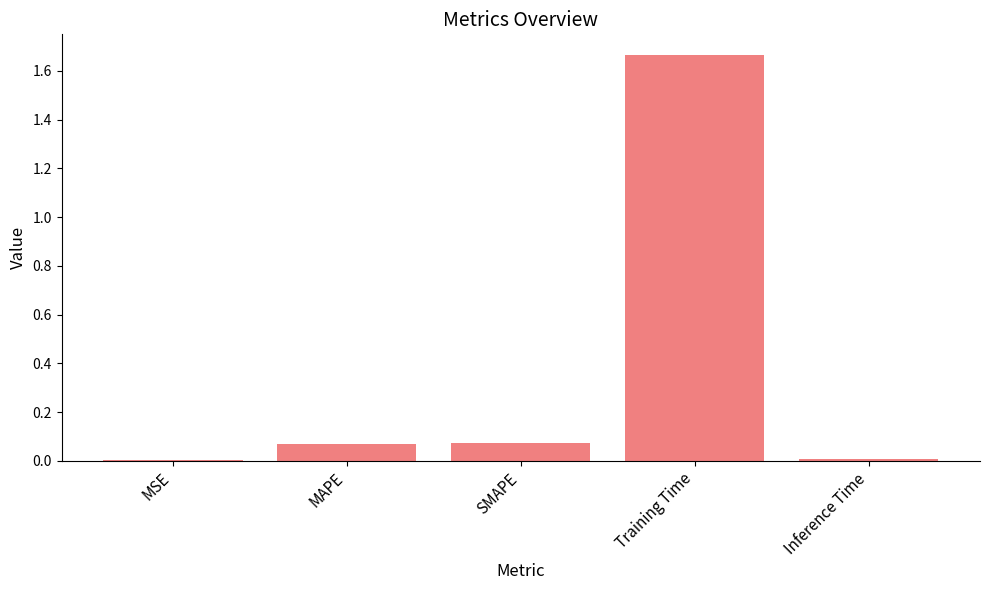

Is it true that the value at MSE is 0.0?

True